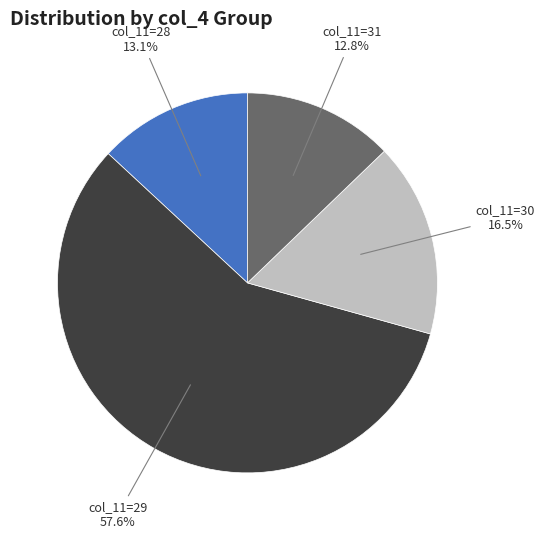

How many segments does this pie chart have?

4